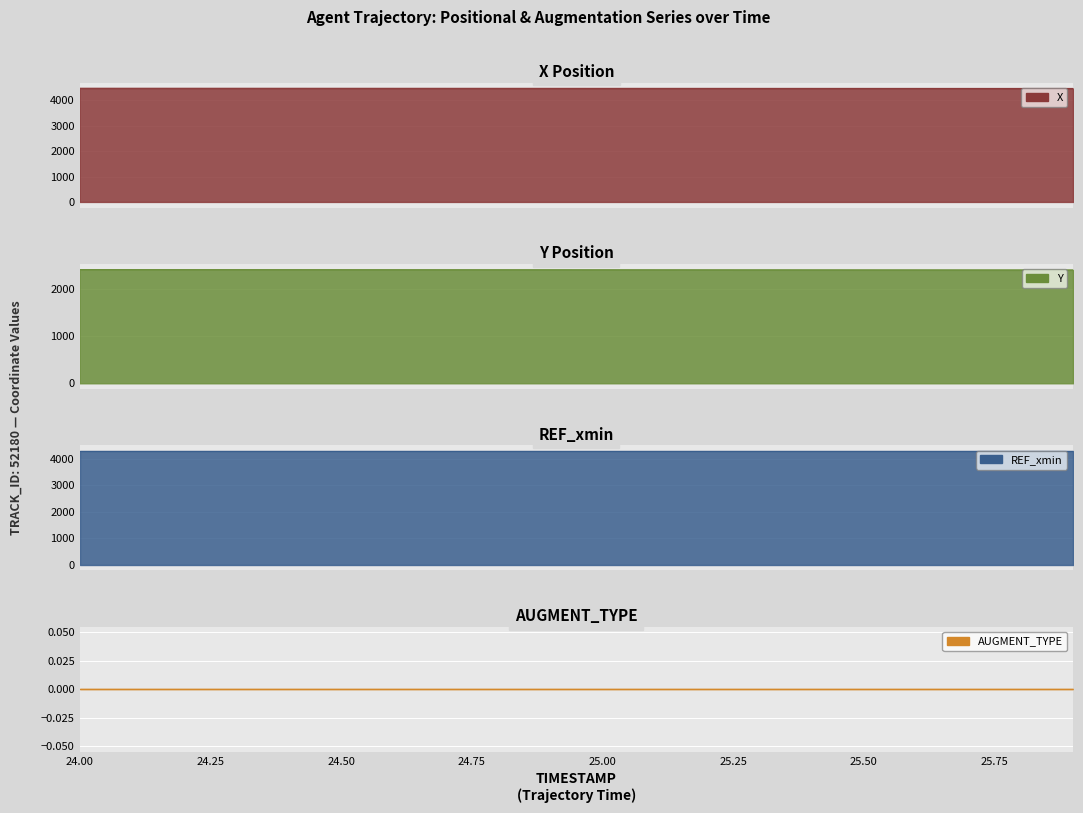

Which category has the lowest value in the AUGMENT_TYPE series?

24.0